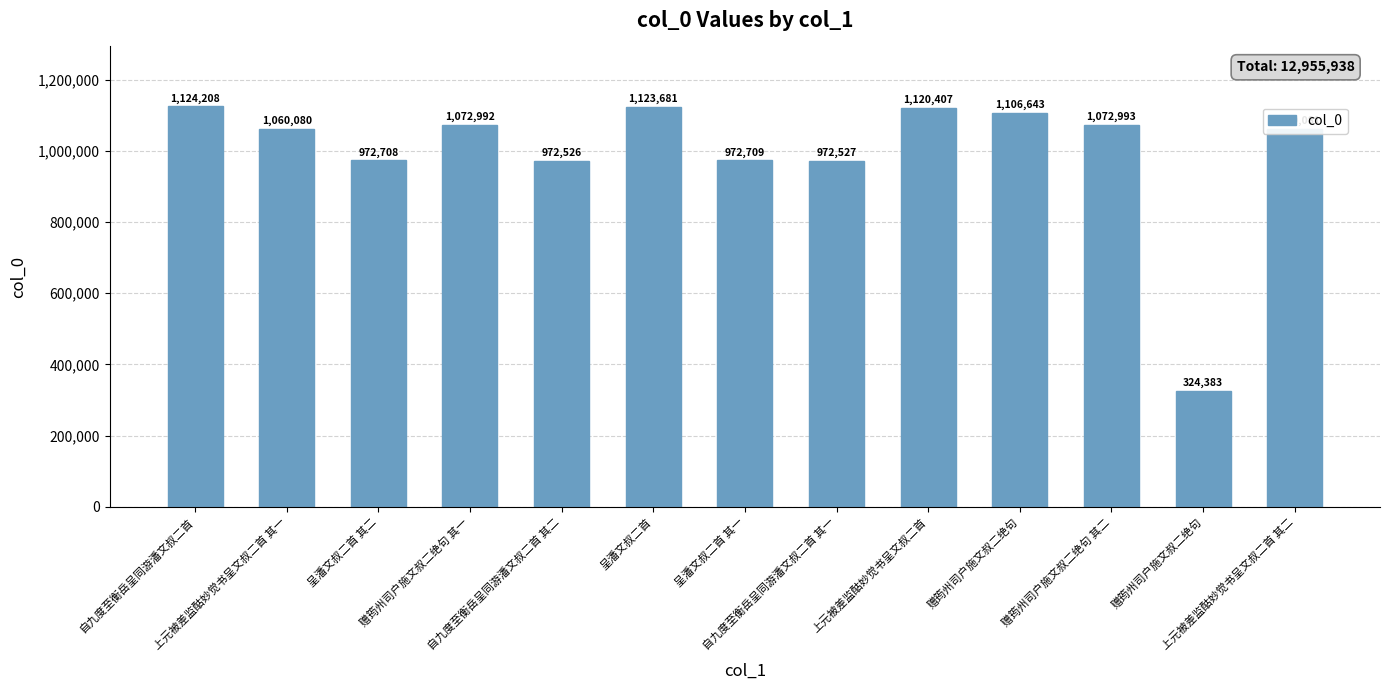

How many bars are there in total?

13